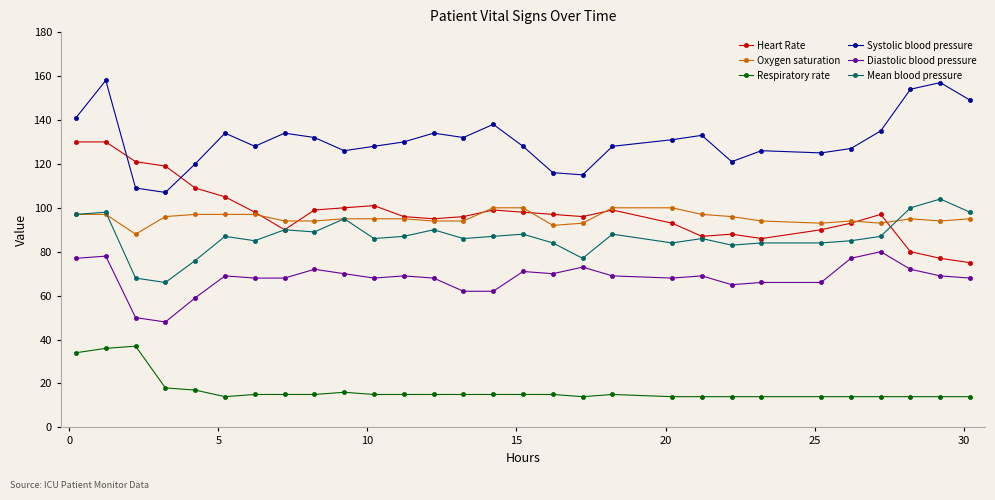

What is the value of the Systolic blood pressure point at the 28th from the left?

157